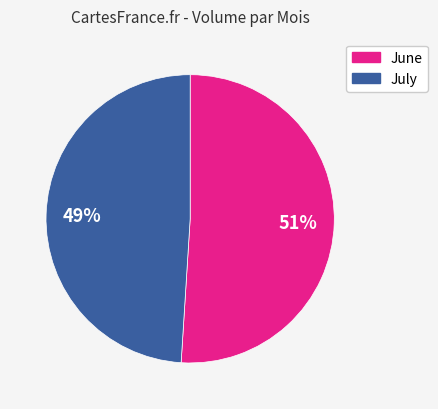

To the nearest percent, what is the average slice percentage?

50%